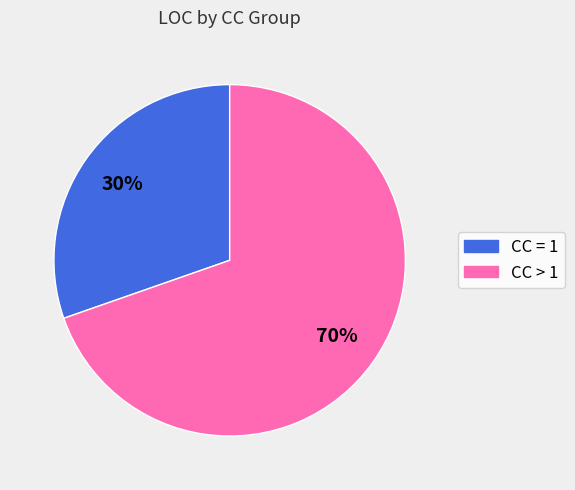

Is there a majority slice in this chart?

Yes